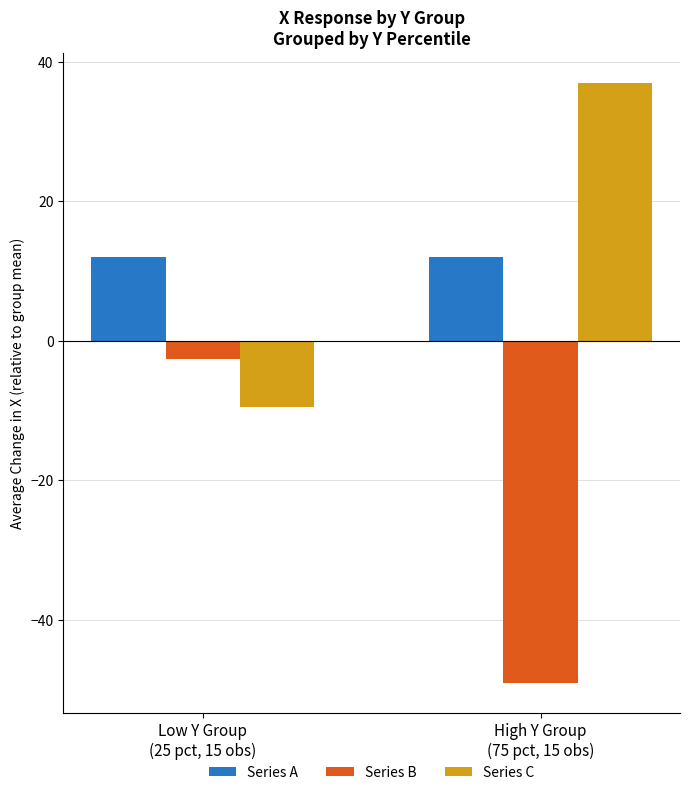

List the labels in order of Series B value, smallest first.

High Y Group
(75 pct, 15 obs), Low Y Group
(25 pct, 15 obs)